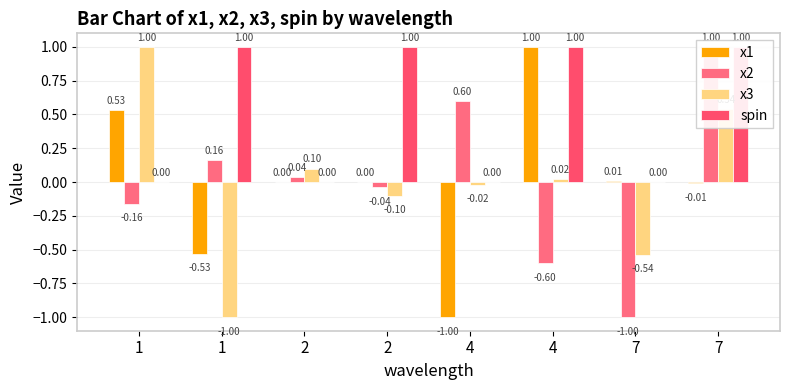

Is it true that x2 equals 0.0 at 2?

True